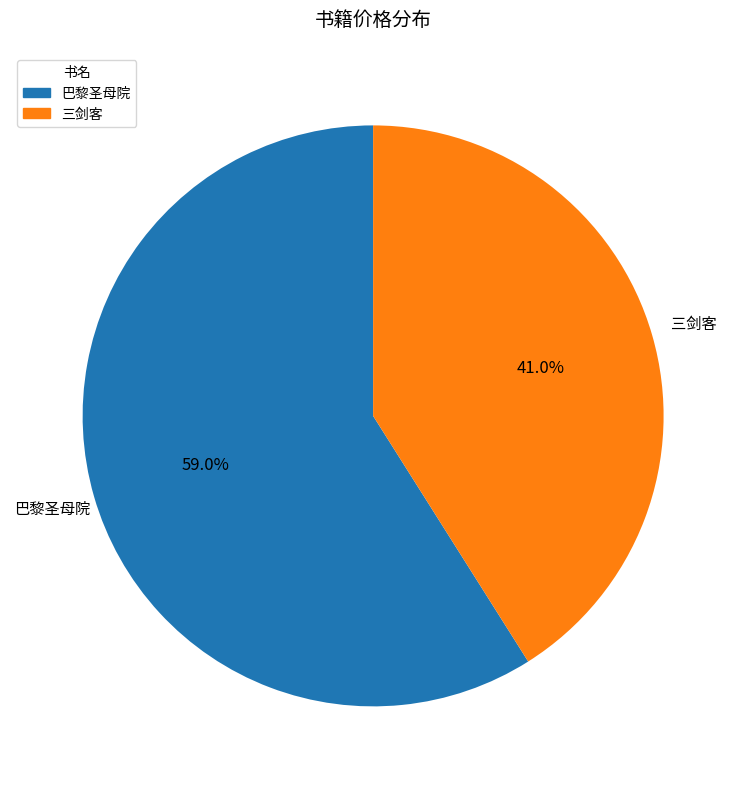

To the nearest percent, what portion does 巴黎圣母院 represent?

59%